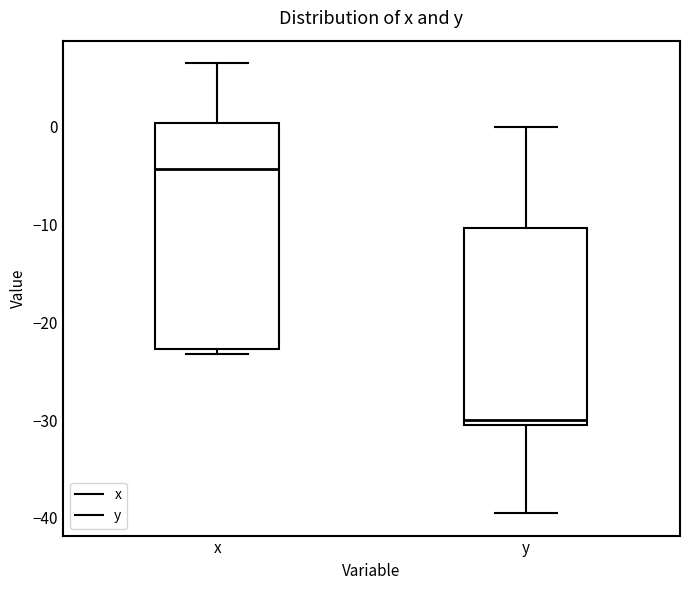

Reading left to right, transcribe this box plot: for each box, give where its median line is, the range the box spans, and where its two whiskers end, as read against the y-axis. The values are not printed on the chart, so give them approximately, as read against the axis.

x: median -4, box -23 to 0, whiskers -23 (just below the box's lower edge) to 7
y: median -30 (just above the box's lower edge), box -30 to -10, whiskers -39 to 0